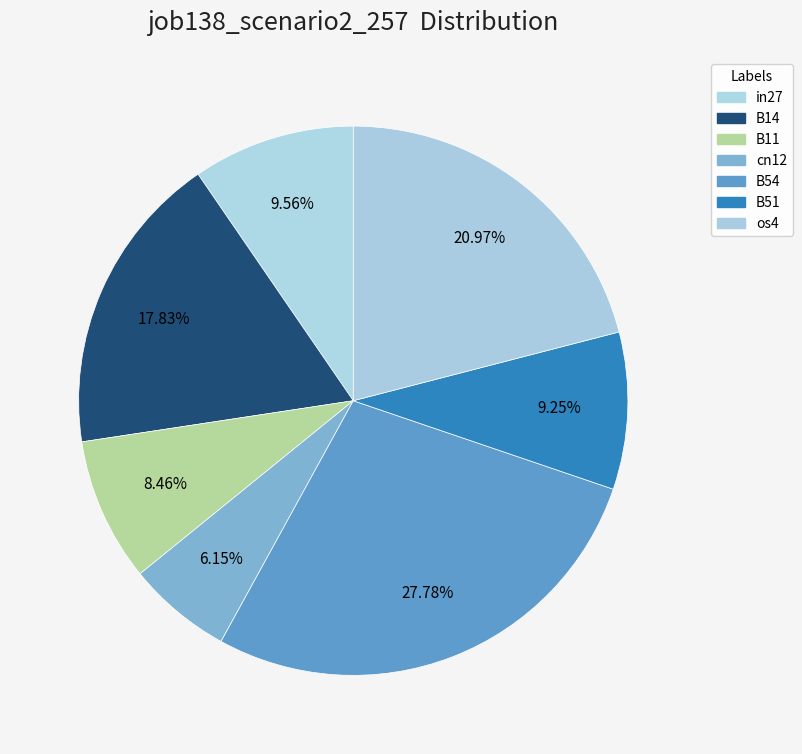

Which category has the biggest portion of the pie?

B54